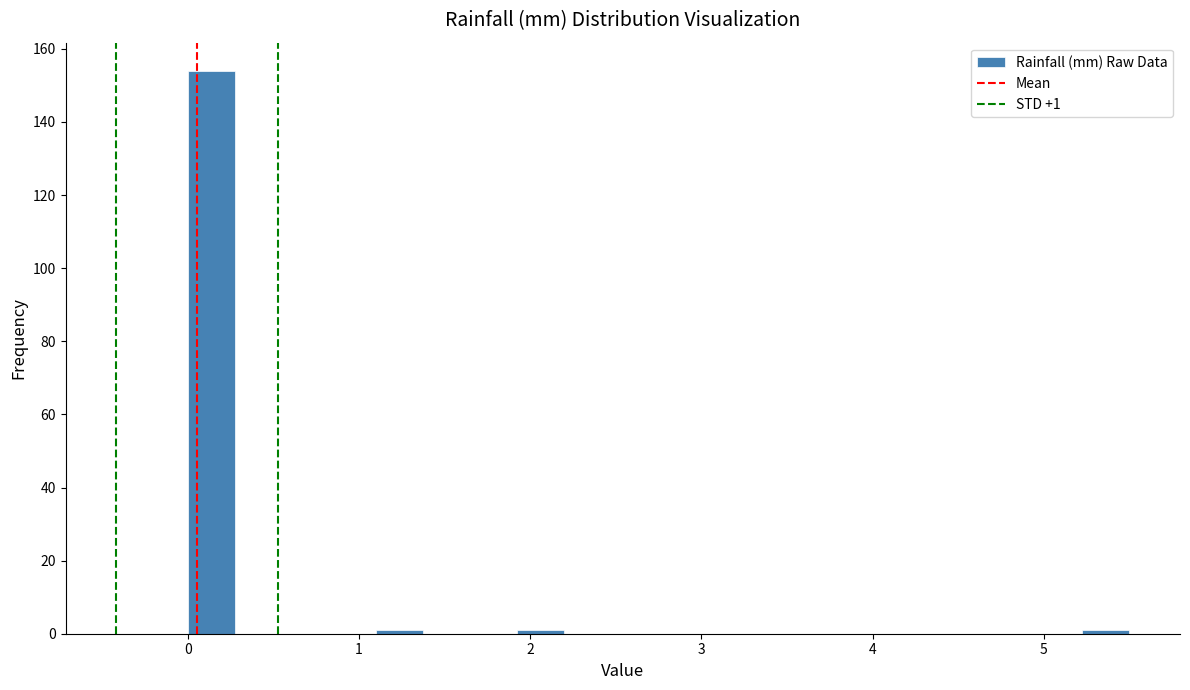

Read against the x-axis, roughly where is the centre of the tallest bar?

0.1